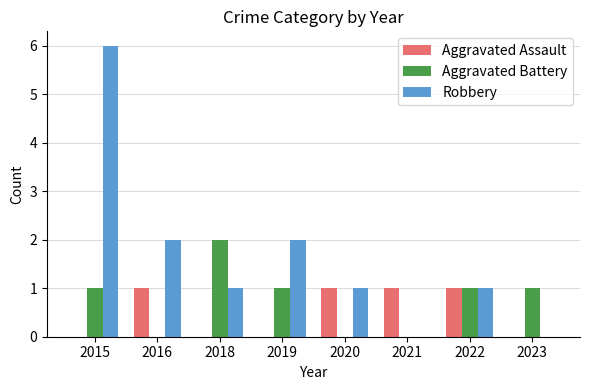

Are the bars horizontal?

No